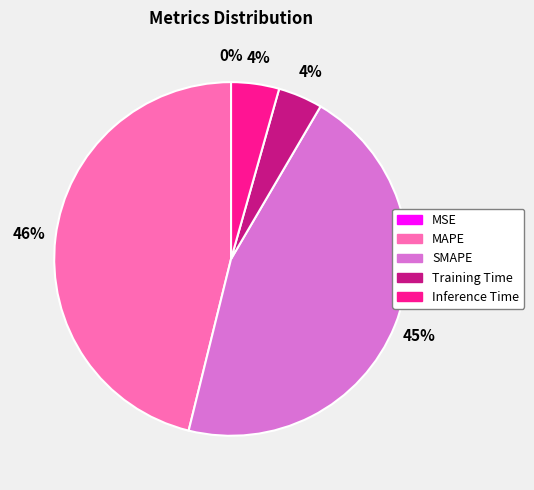

To the nearest percent, what is the difference between the largest and smallest slice percentages?

46%